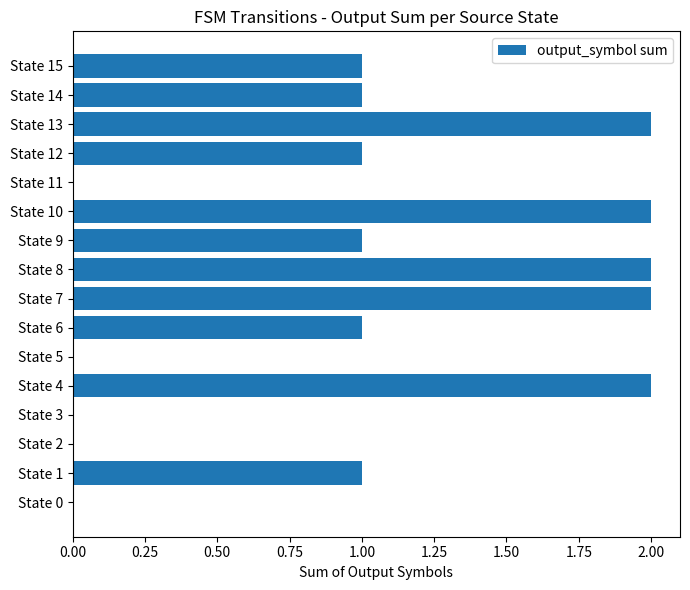

Which has a higher value, State 3 or State 7?

State 7